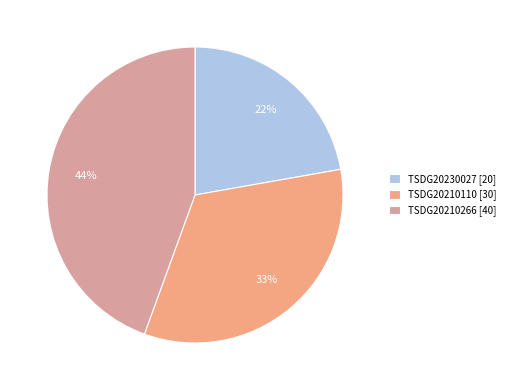

Is there any slice that represents more than half of the pie?

No